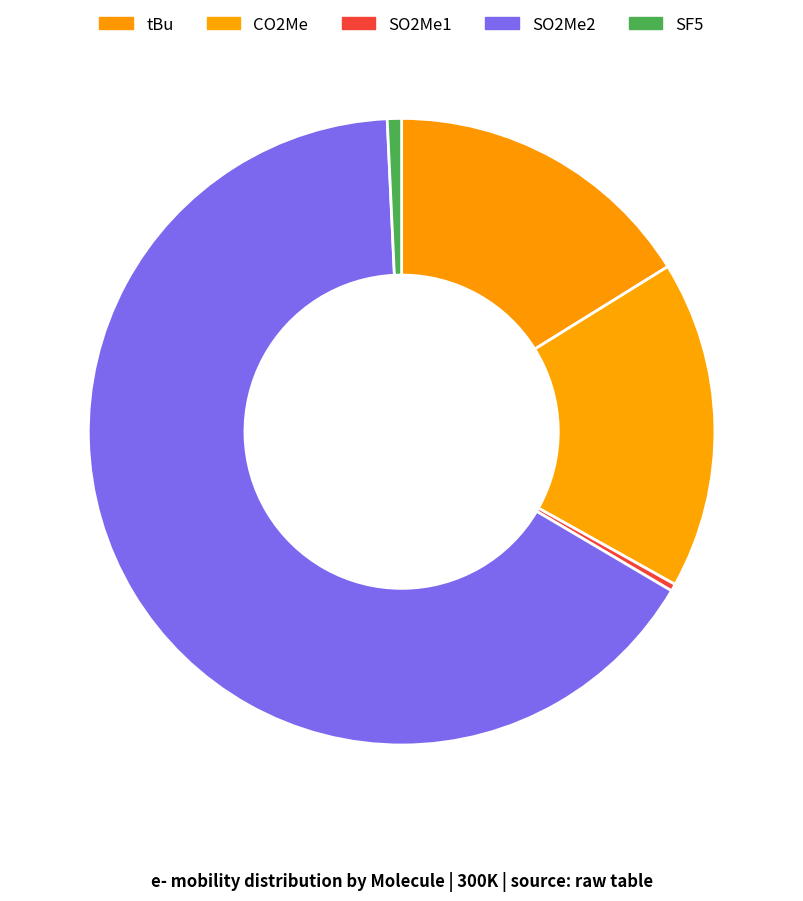

Which category has the biggest portion of the pie?

SO2Me2